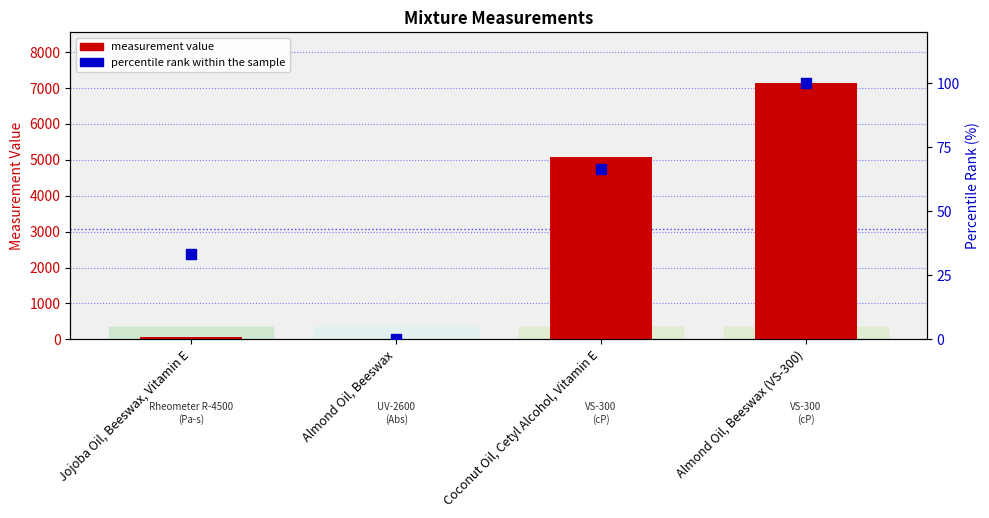

What is the total value across all series at Jojoba Oil, Beeswax, Vitamin E?

108.3